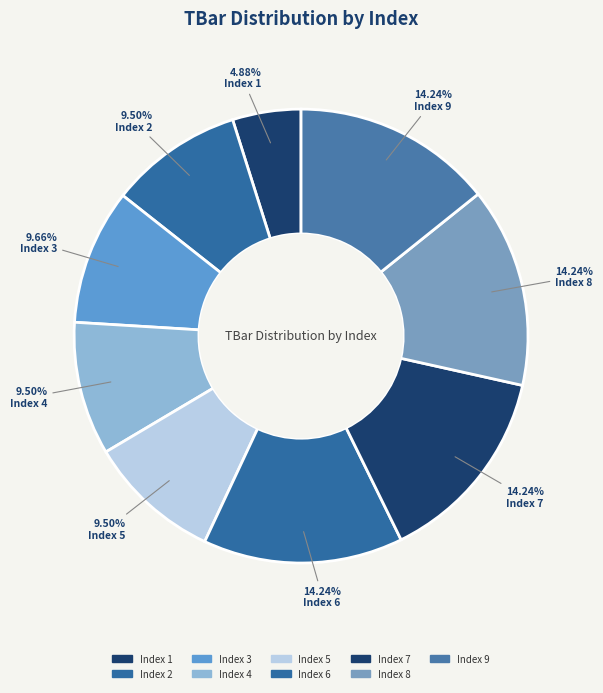

How many segments does this pie chart have?

9